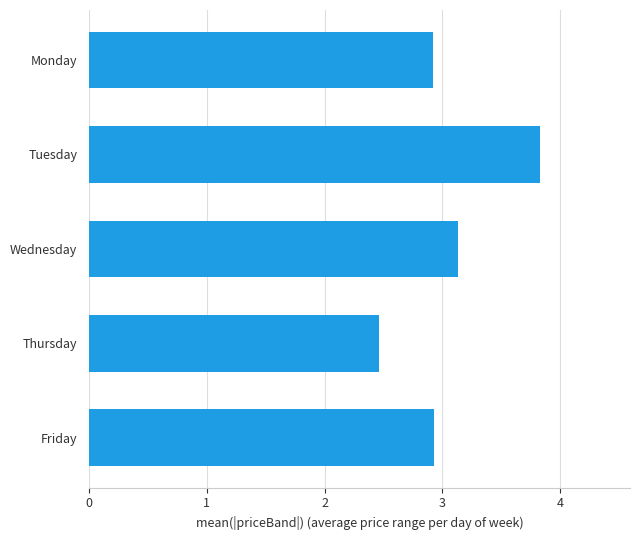

Which category has the lowest value across all series?

Thursday